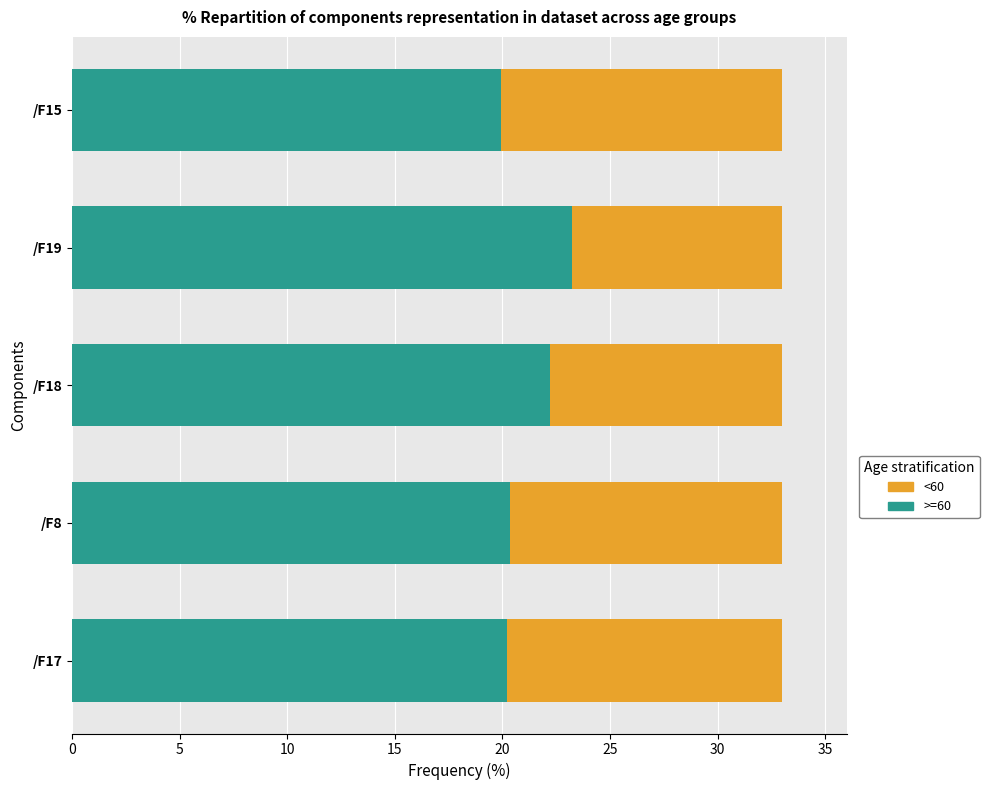

What is the sum of the >=60 values at /F15 and /F8?

40.3